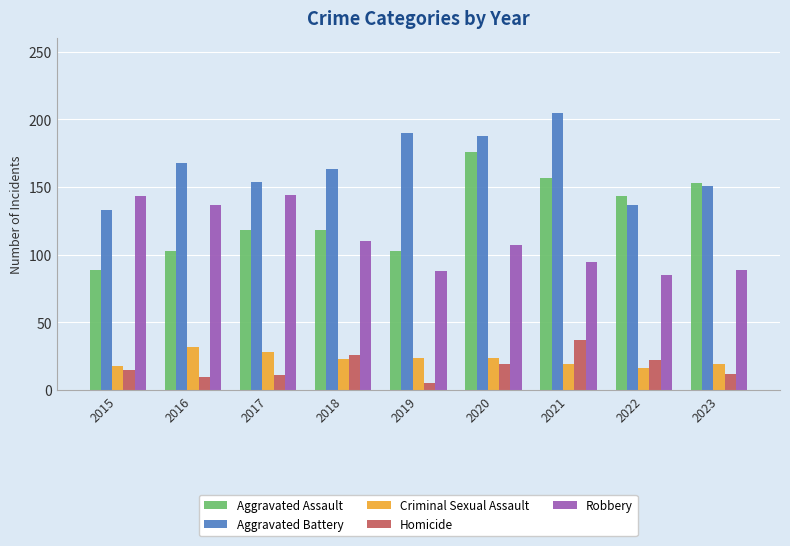

At how many categories does at least one series exceed 37?

9